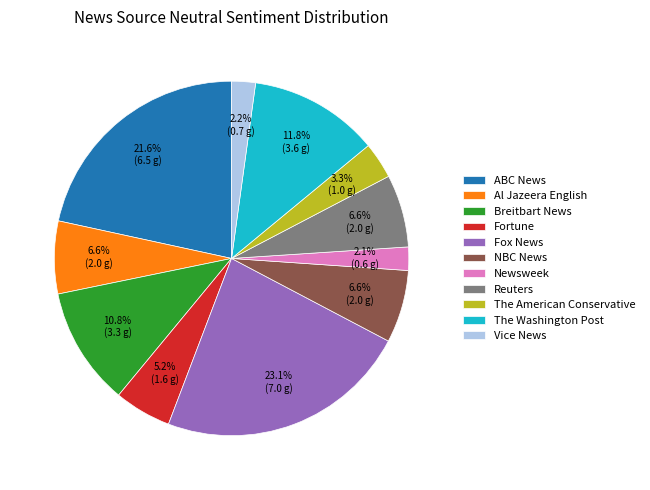

How many segments does this pie chart have?

11